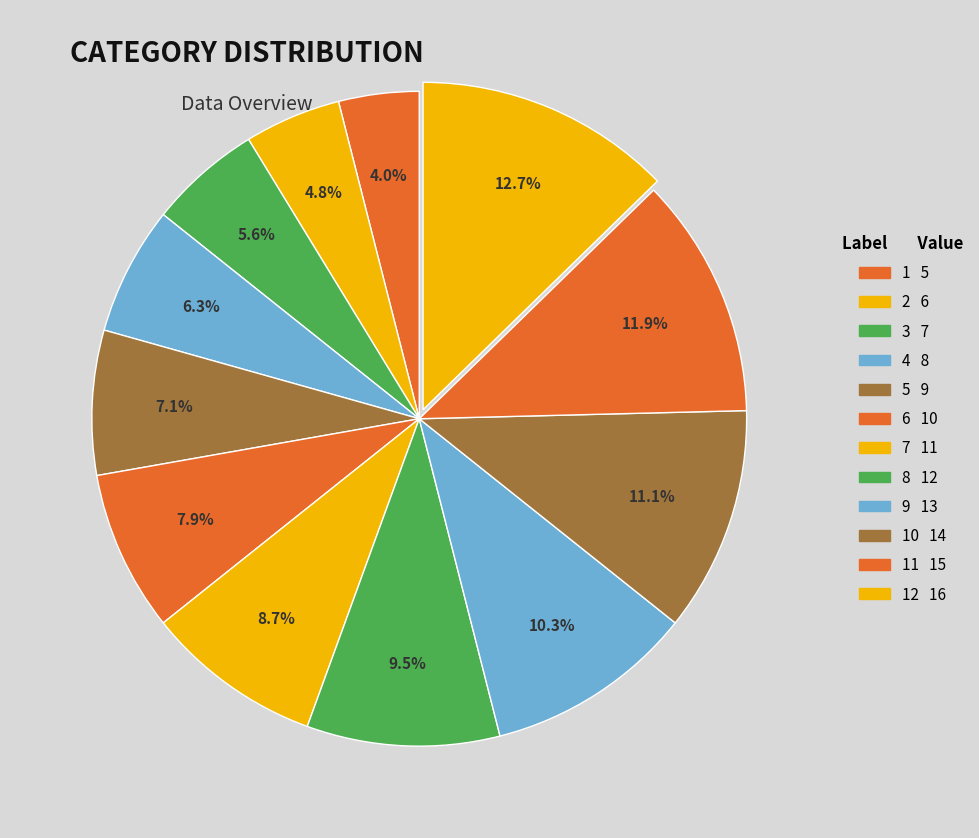

How many segments does this pie chart have?

12